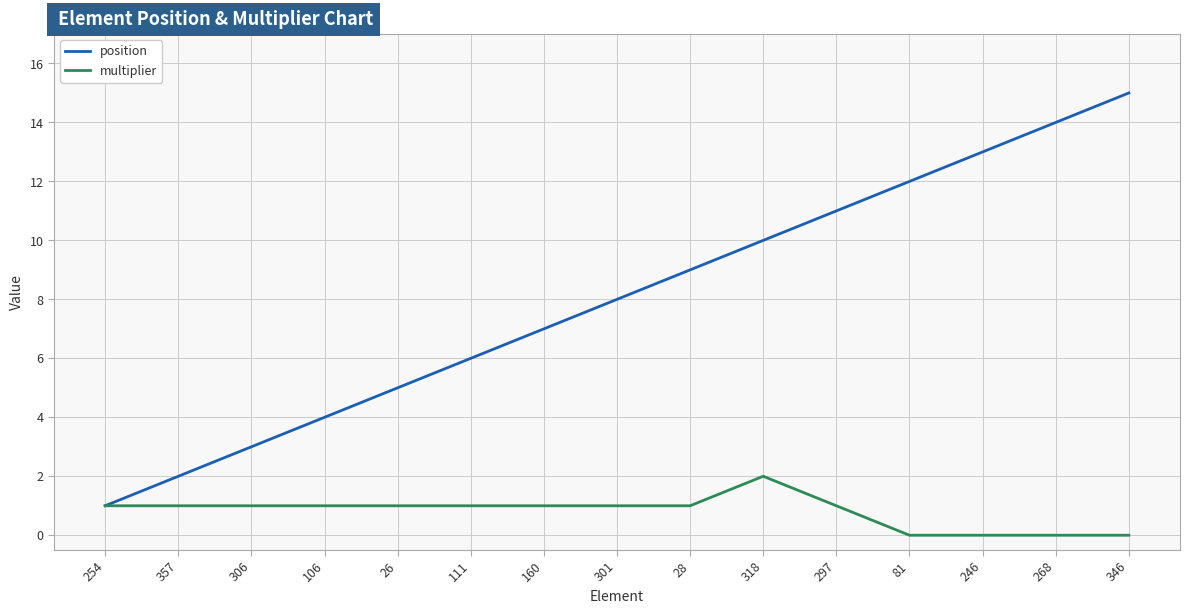

What is the sum of all multiplier values?

12